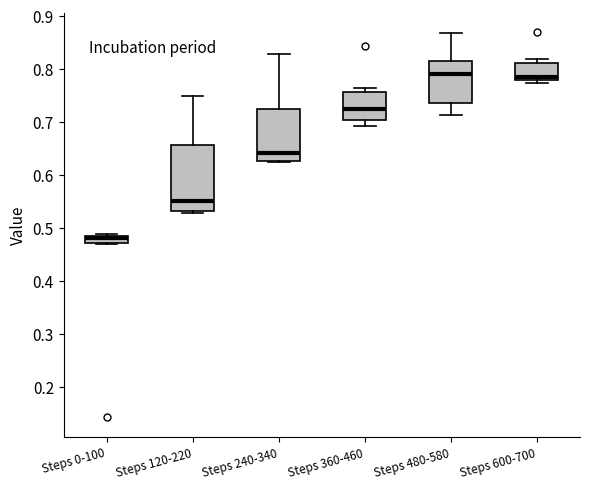

Comparing the boxes themselves (not the whiskers), which one is the tallest?

Steps 120-220